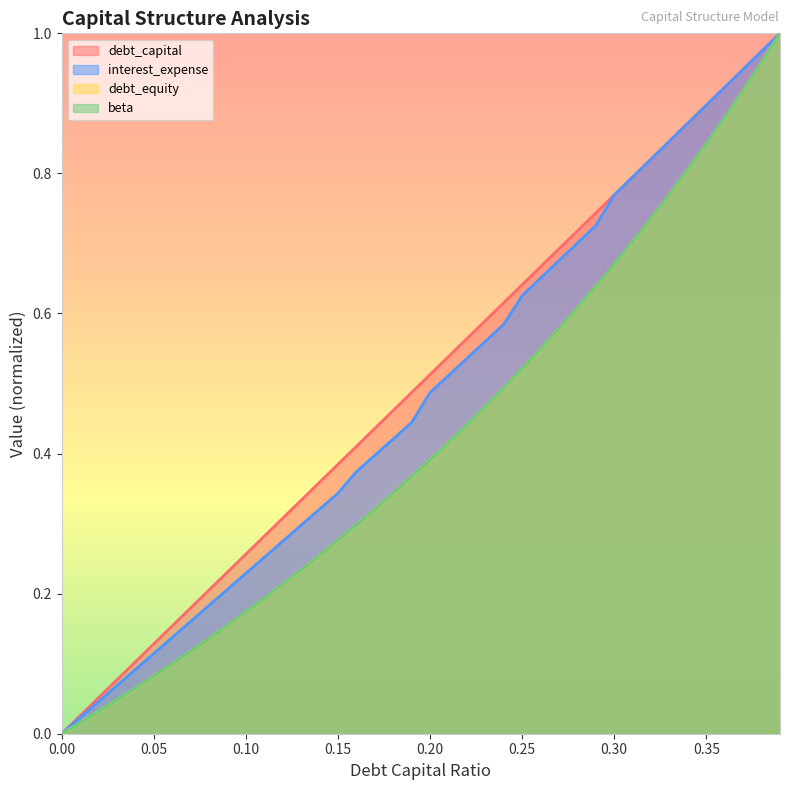

How many intersections are there between debt_capital and interest_expense?

1